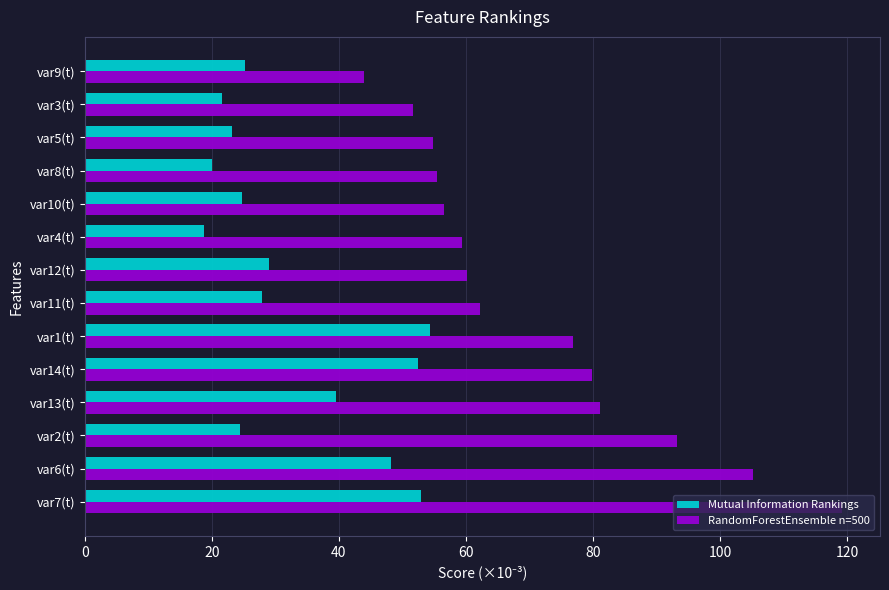

Rank the series at var11(t) from lowest to highest value.

Mutual Information Rankings, RandomForestEnsemble n=500